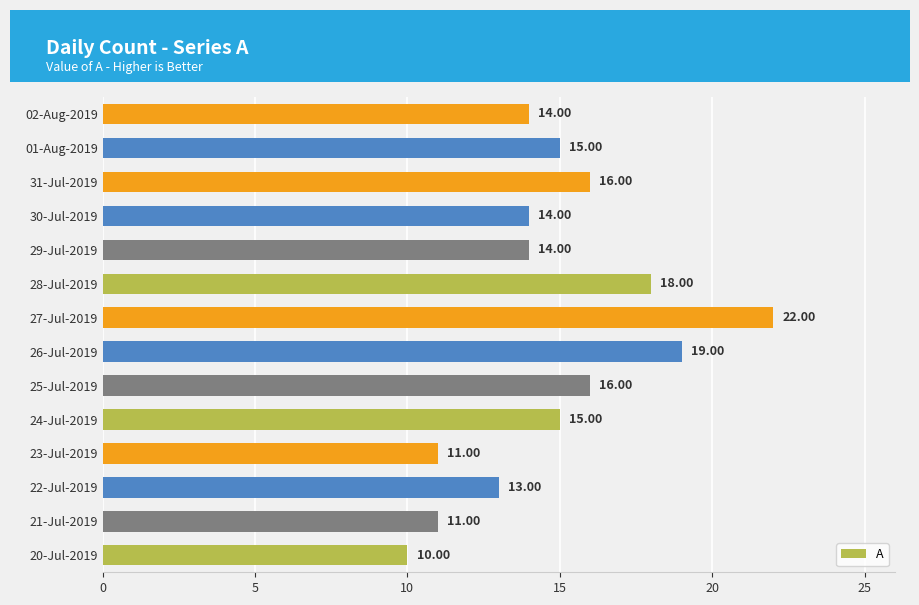

What is the difference between the second highest and minimum values?

9